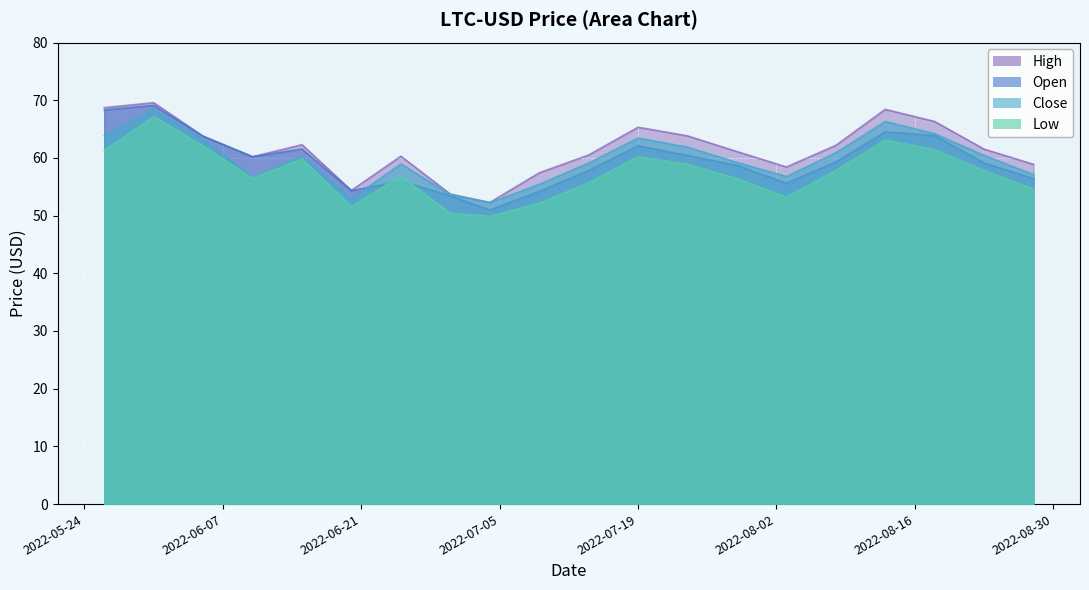

At which label does Open reach its minimum?

2022-07-04